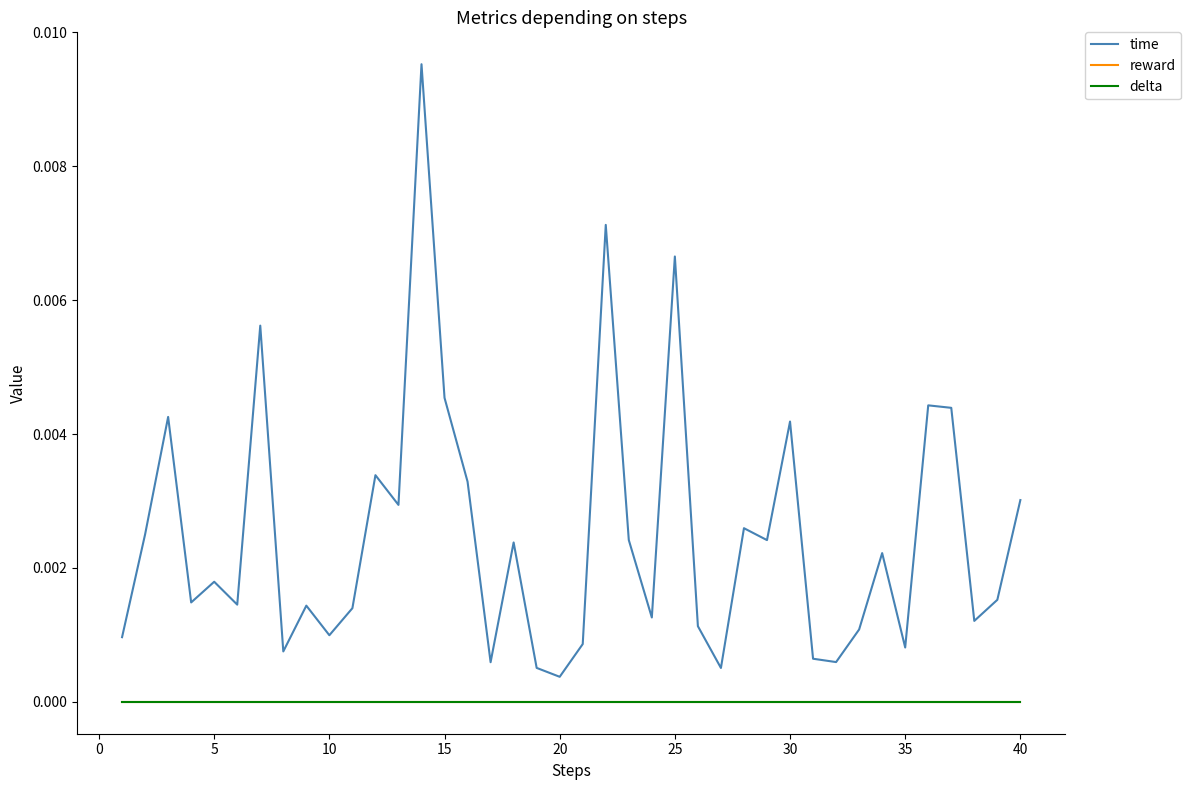

Which series has the largest total across all categories?

time